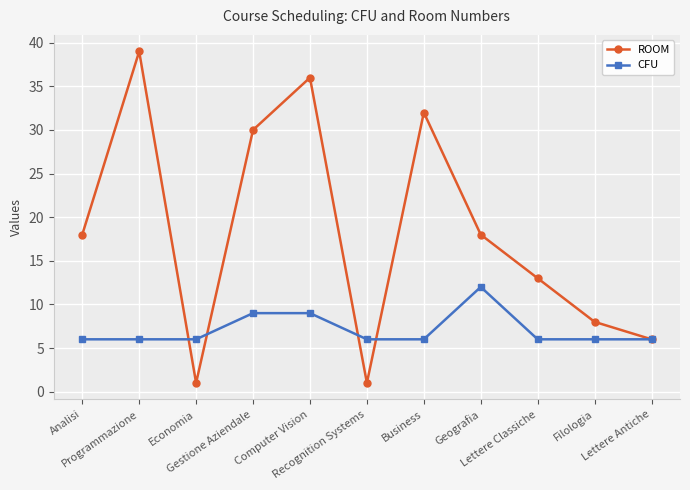

Which label corresponds to the largest value in the chart?

Programmazione